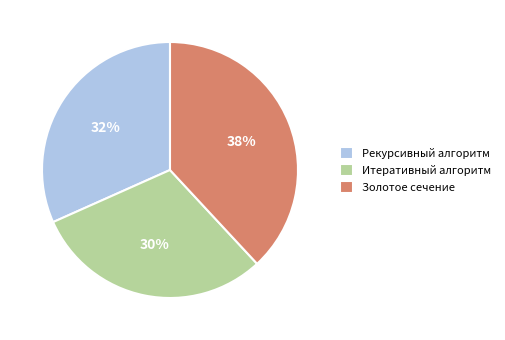

What percentage is the Золотое сечение slice, to the nearest percent?

38%